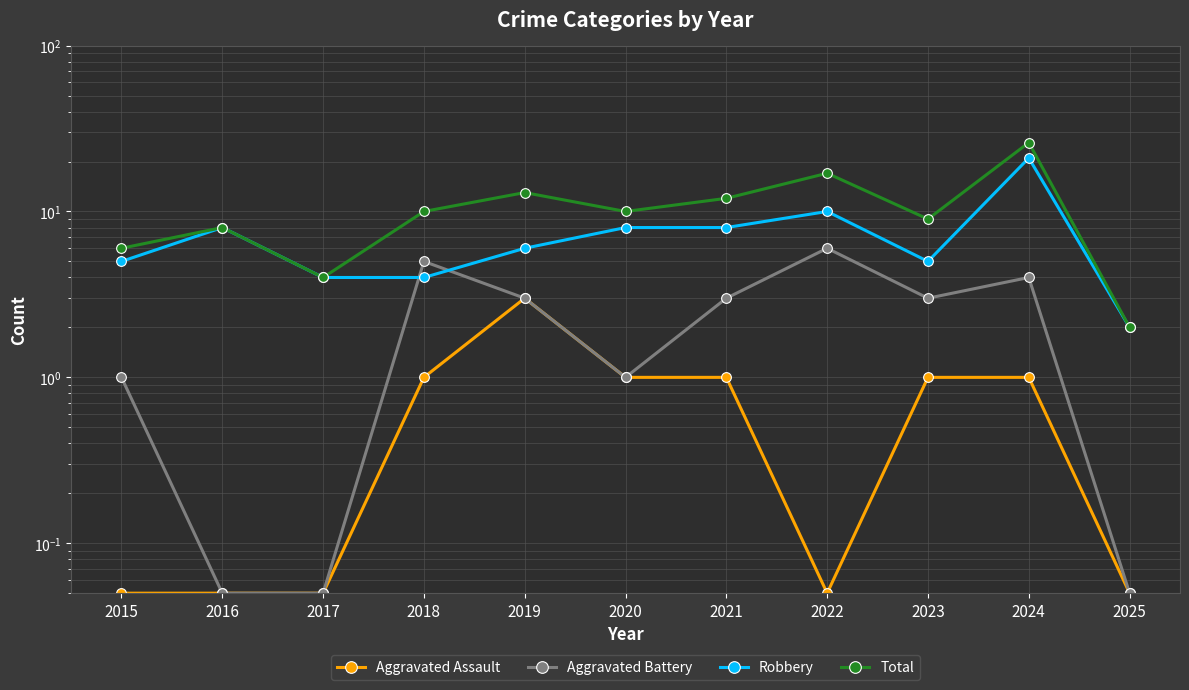

Reading left to right, extract all data points from this chart.

Aggravated Assault: 0.1	0.1	0.1	1.0	3.0	1.0	1.0	0.1	1.0	1.0	0.1
Aggravated Battery: 1.0	0.1	0.1	5.0	3.0	1.0	3.0	6.0	3.0	4.0	0.1
Robbery: 5.0	8.0	4.0	4.0	6.0	8.0	8.0	10.0	5.0	21.0	2.0
Total: 6.0	8.0	4.0	10.0	13.0	10.0	12.0	17.0	9.0	26.0	2.0